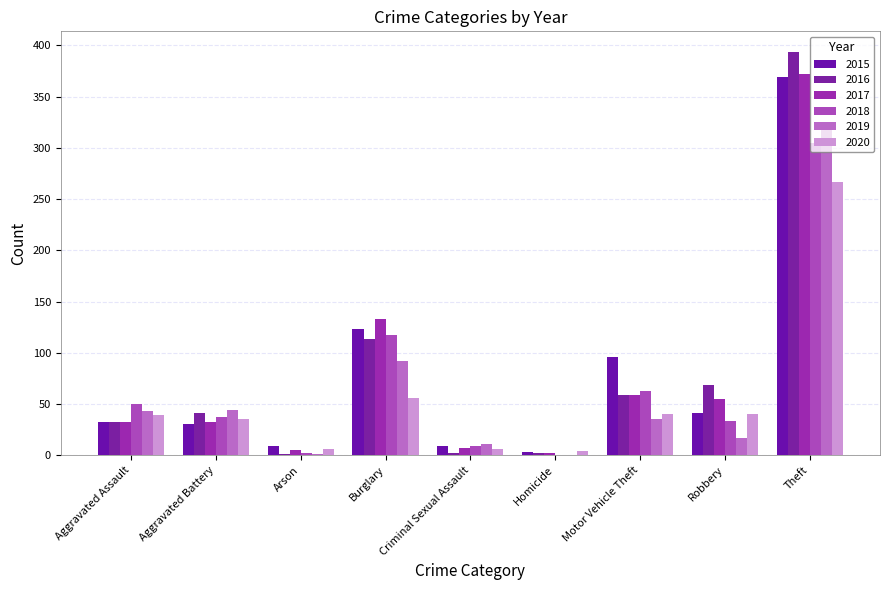

How many values in 2018 are above zero?

8